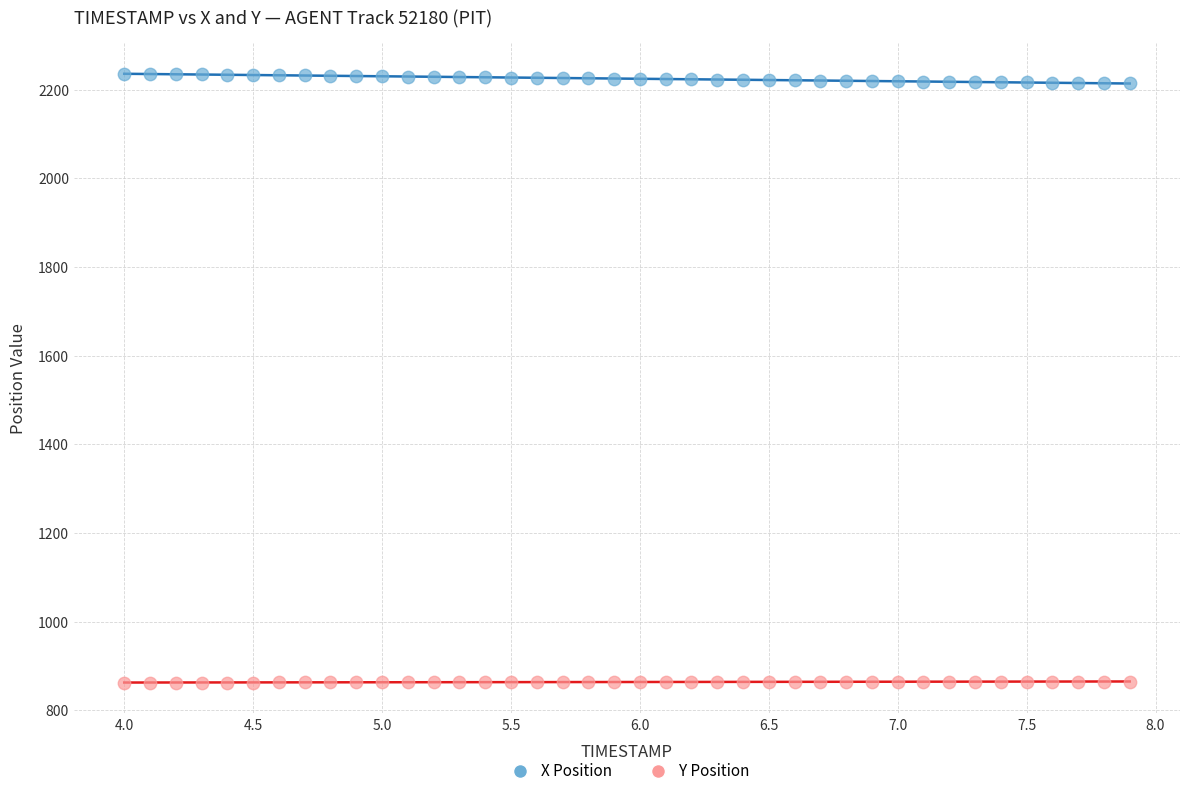

Which series contains the highest Y value?

X Position